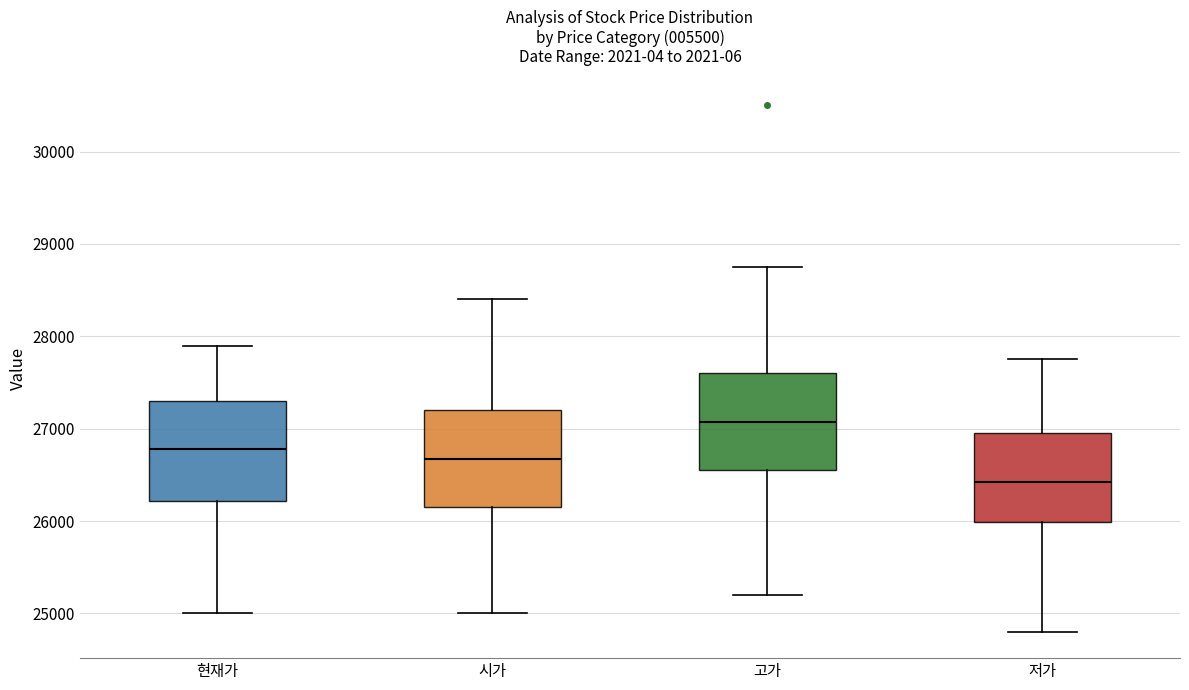

Reading left to right, transcribe this box plot: for each box, give where its median line is, the range the box spans, and where its two whiskers end, as read against the y-axis. The values are not printed on the chart, so give them approximately, as read against the axis.

현재가: median 26800, box 26200 to 27300, whiskers 25000 to 27900
시가: median 26700, box 26200 to 27200, whiskers 25000 to 28400
고가: median 27100, box 26600 to 27600, whiskers 25200 to 28800
저가: median 26400, box 26000 to 27000, whiskers 24800 to 27800